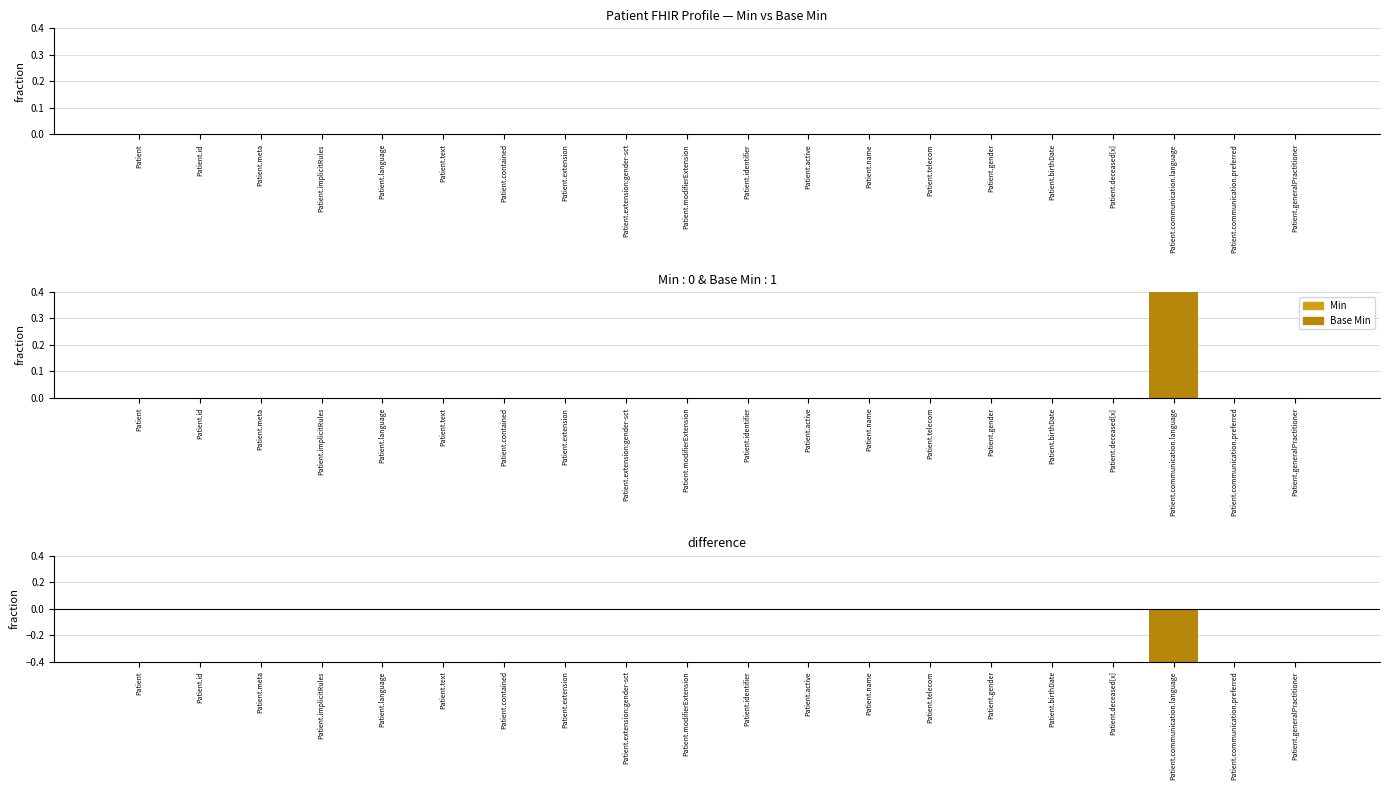

Reading left to right, transcribe all the data shown in this chart.

Min: 0	0	0	0	0	0	0	0	0	0	0	0	0	0	0	0	0	0	0	0
Base Min: 0	0	0	0	0	0	0	0	0	0	0	0	0	0	0	0	0	1	0	0
Min - Base Min (pos): 0	0	0	0	0	0	0	0	0	0	0	0	0	0	0	0	0	0	0	0
Min - Base Min (neg): 0	0	0	0	0	0	0	0	0	0	0	0	0	0	0	0	0	-1	0	0